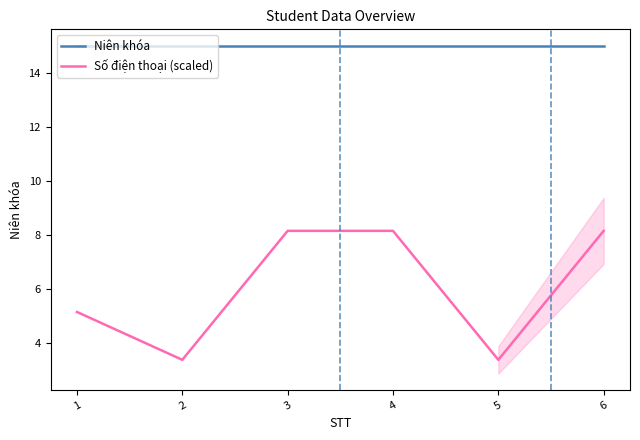

What is the sum of the Số điện thoại (scaled) values at 2 and 5?

6.8